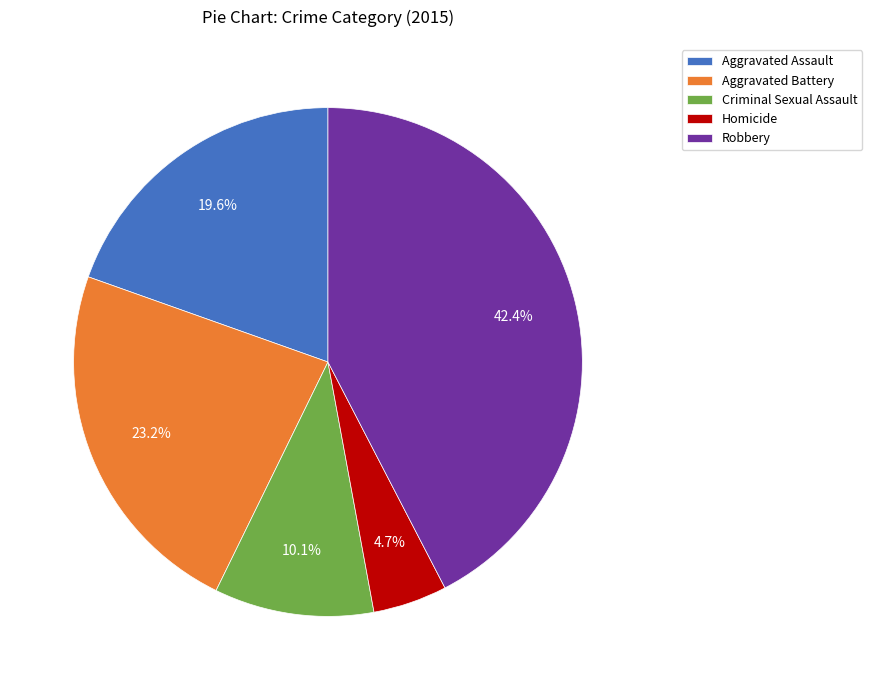

Does Homicide represent more than half of the total?

No